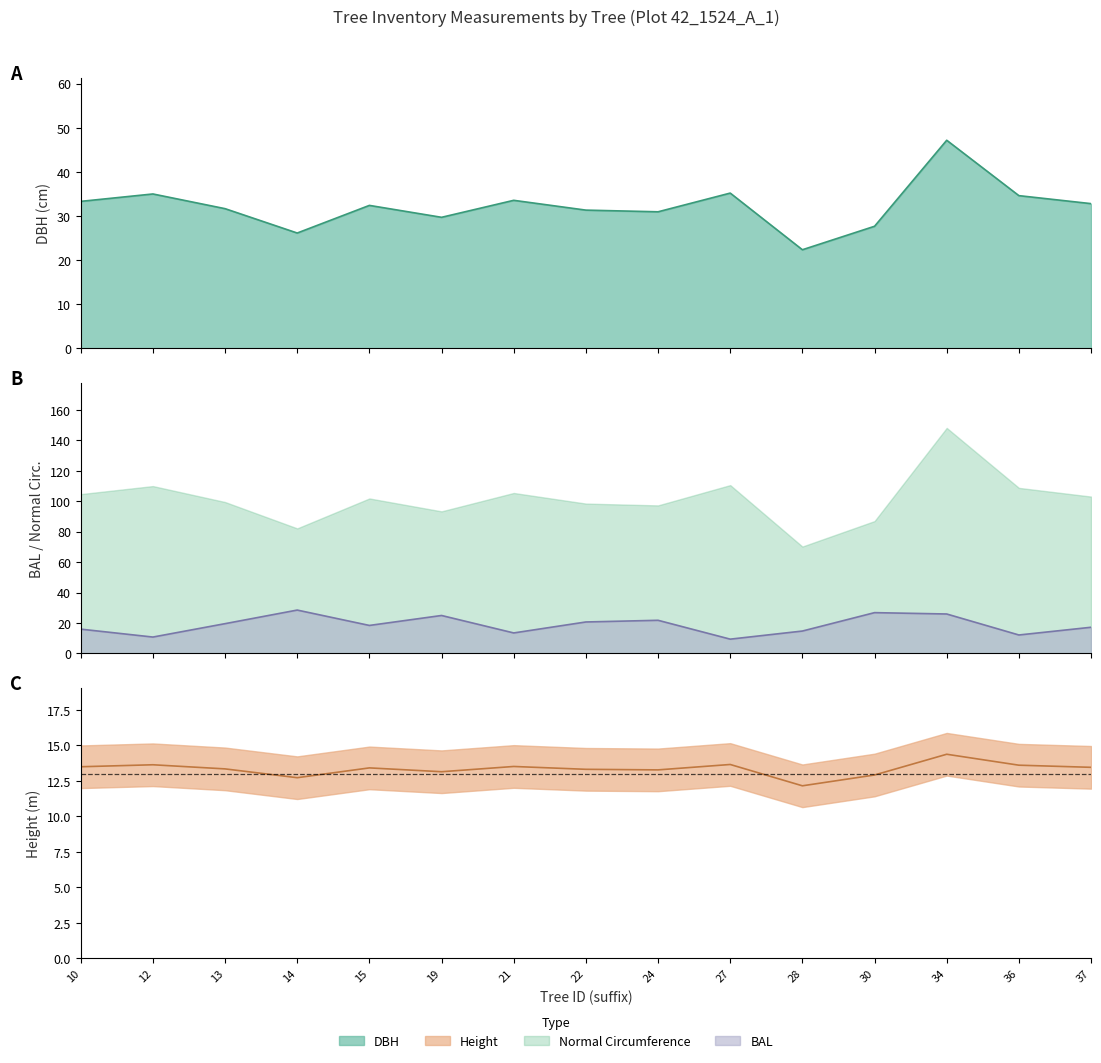

What is the sum of all bal values?

280.7